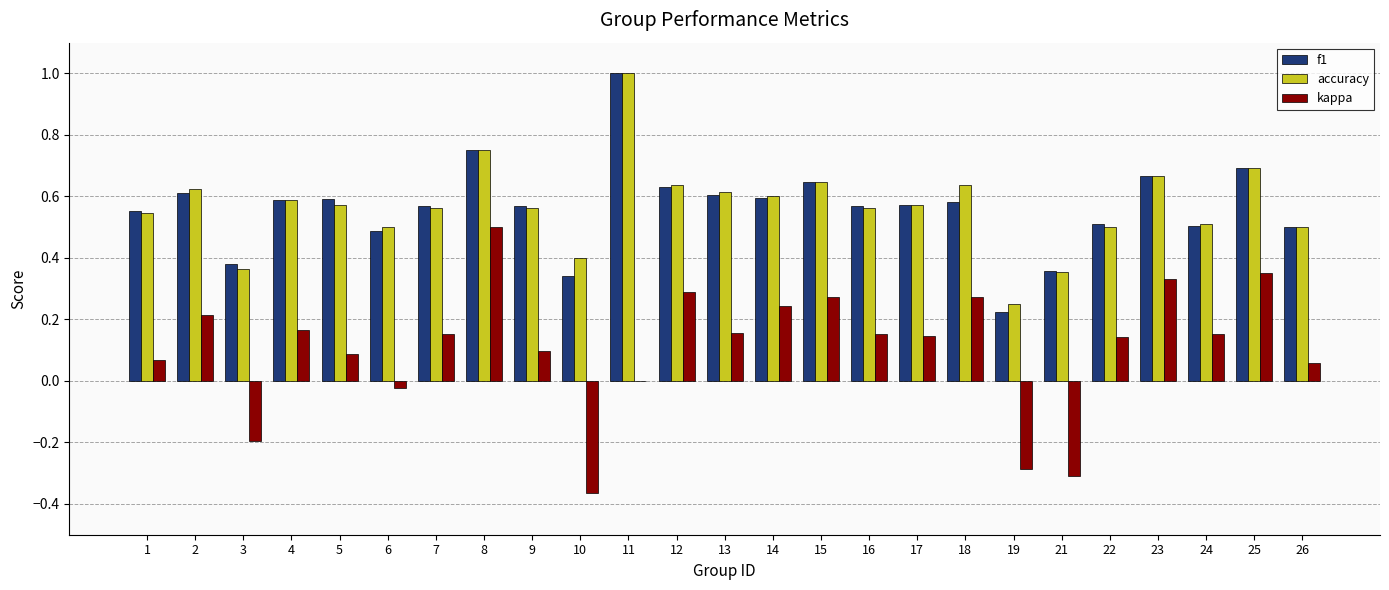

At which label does accuracy reach its peak?

11